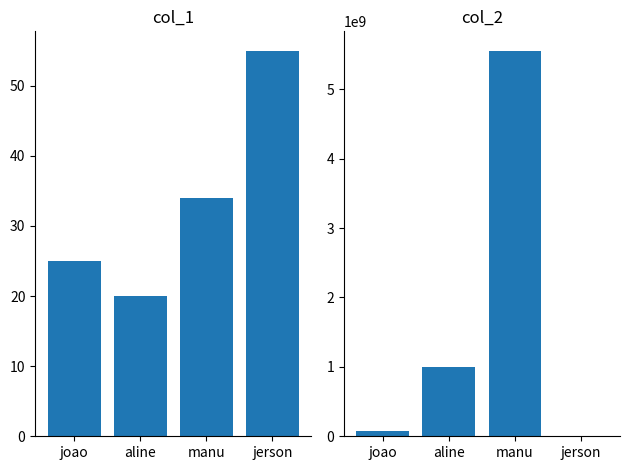

What is the smallest value displayed?

20